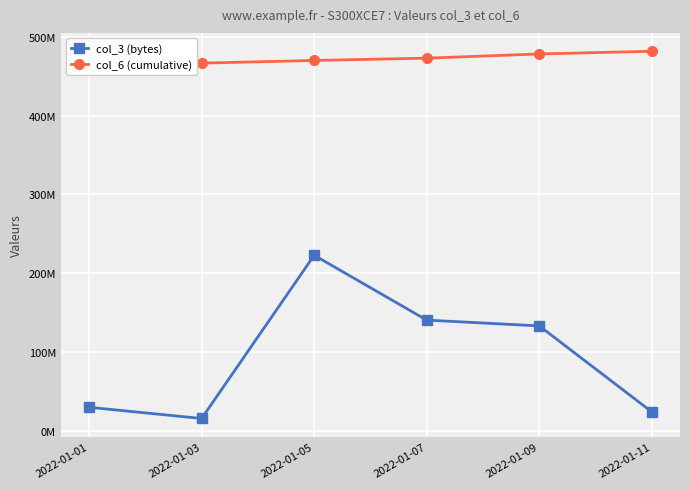

Which category has the lowest value across all series?

2022-01-03